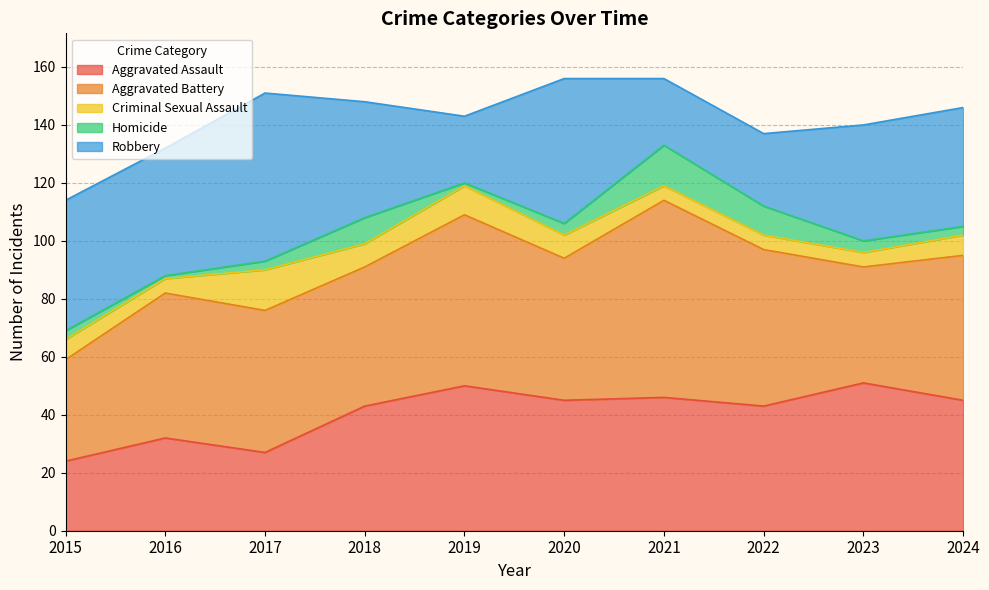

True or false: Aggravated Battery and Homicide cross at least once.

False